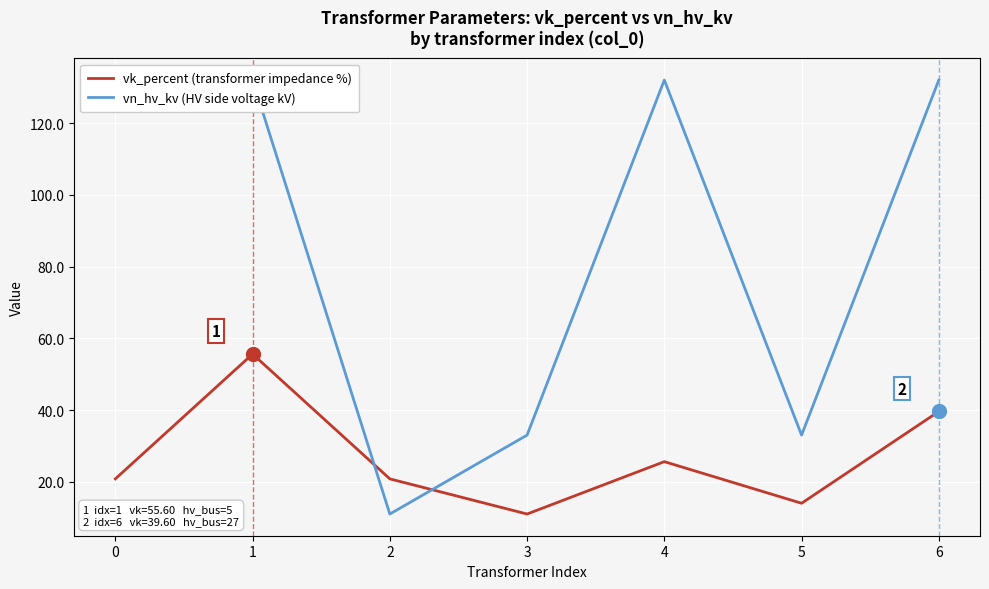

What is the spread (max minus min) of values at 1?

76.4